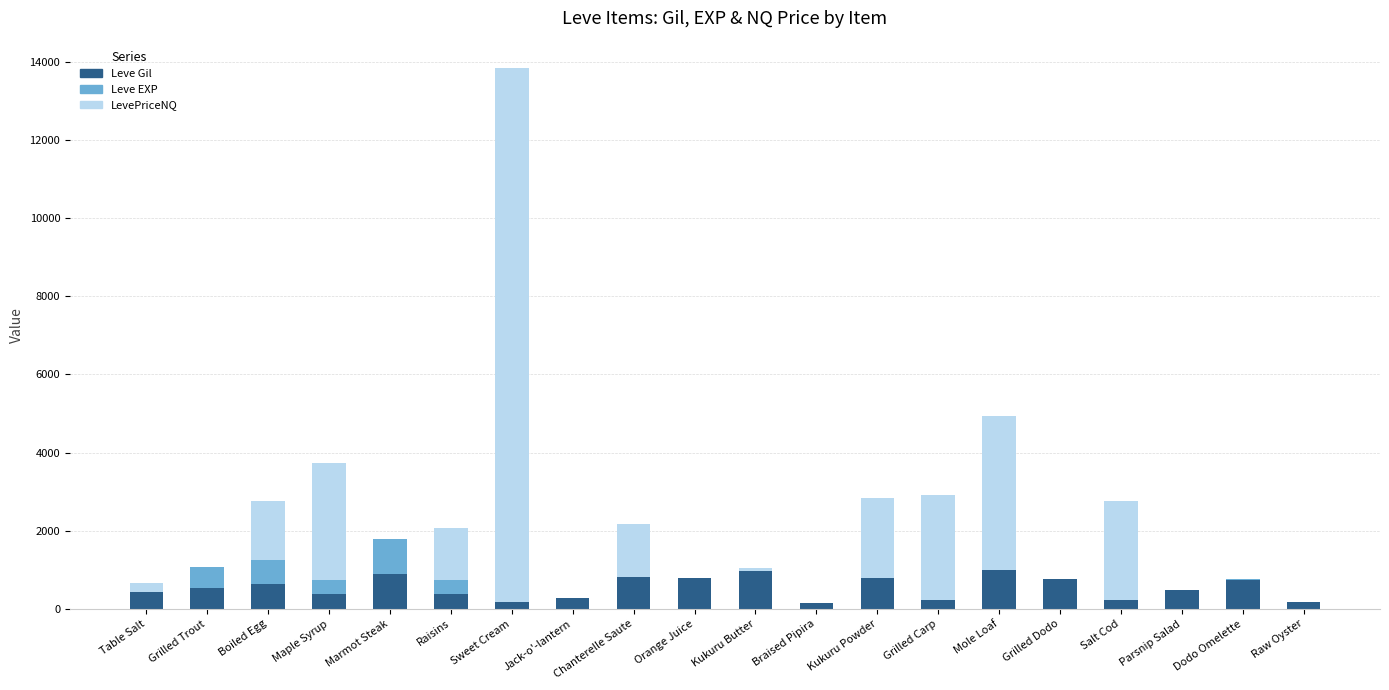

What is the maximum value for Leve Gil?

990.0